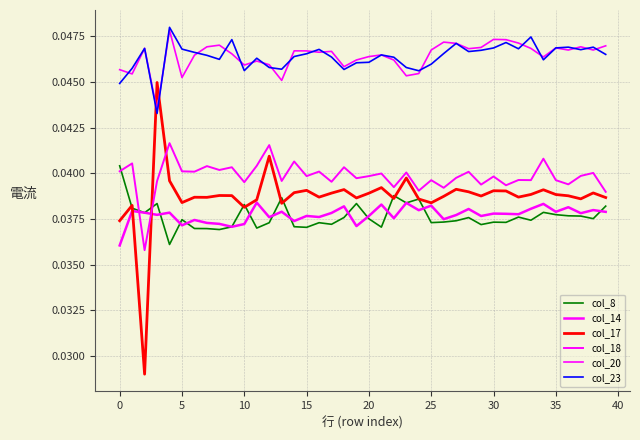

What is the sum of all col_14 values?

1.5